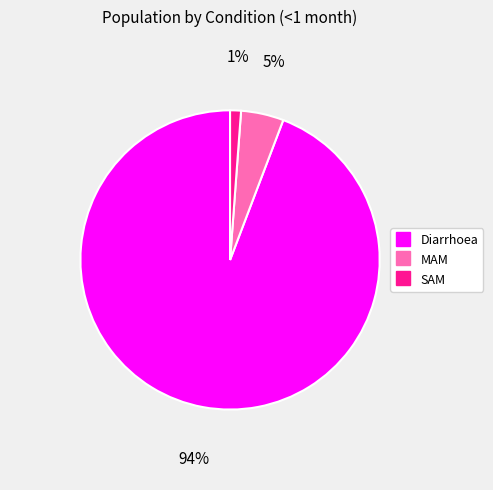

Which has a higher value, Diarrhoea or SAM?

Diarrhoea